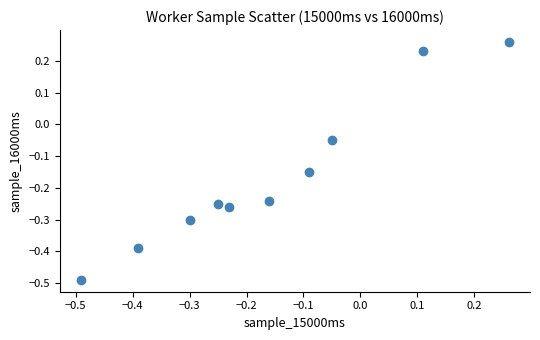

What is the range of X values (max minus min)?

0.8